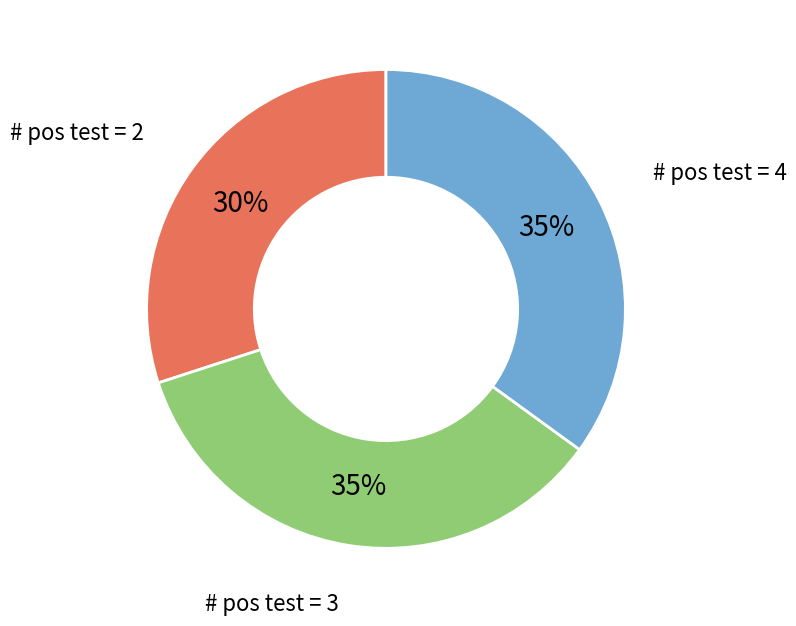

To the nearest percent, what is the difference between the largest and smallest slice percentages?

5%